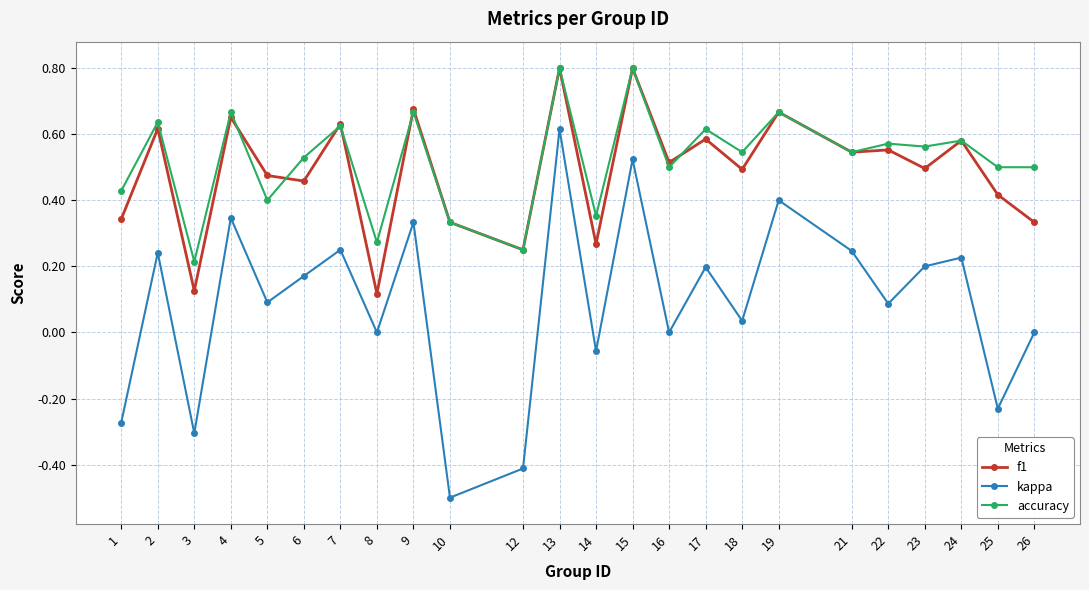

At which category is the sum across all series the highest?

13